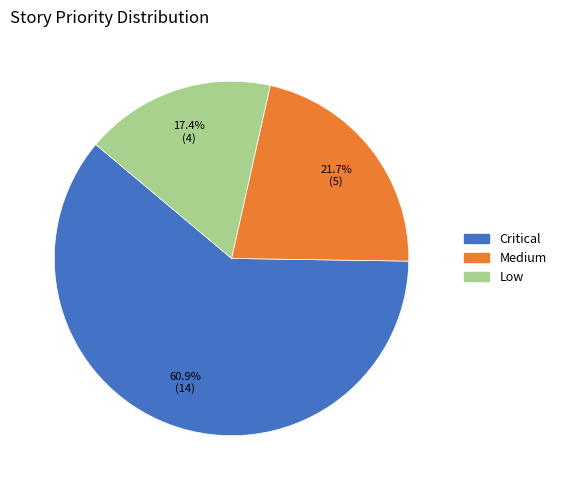

What percentage is the Critical slice, to the nearest percent?

61%